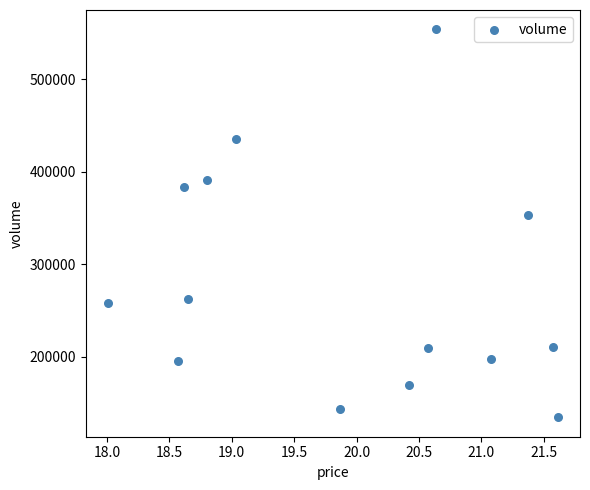

What is the range of Y values (max minus min)?

419503